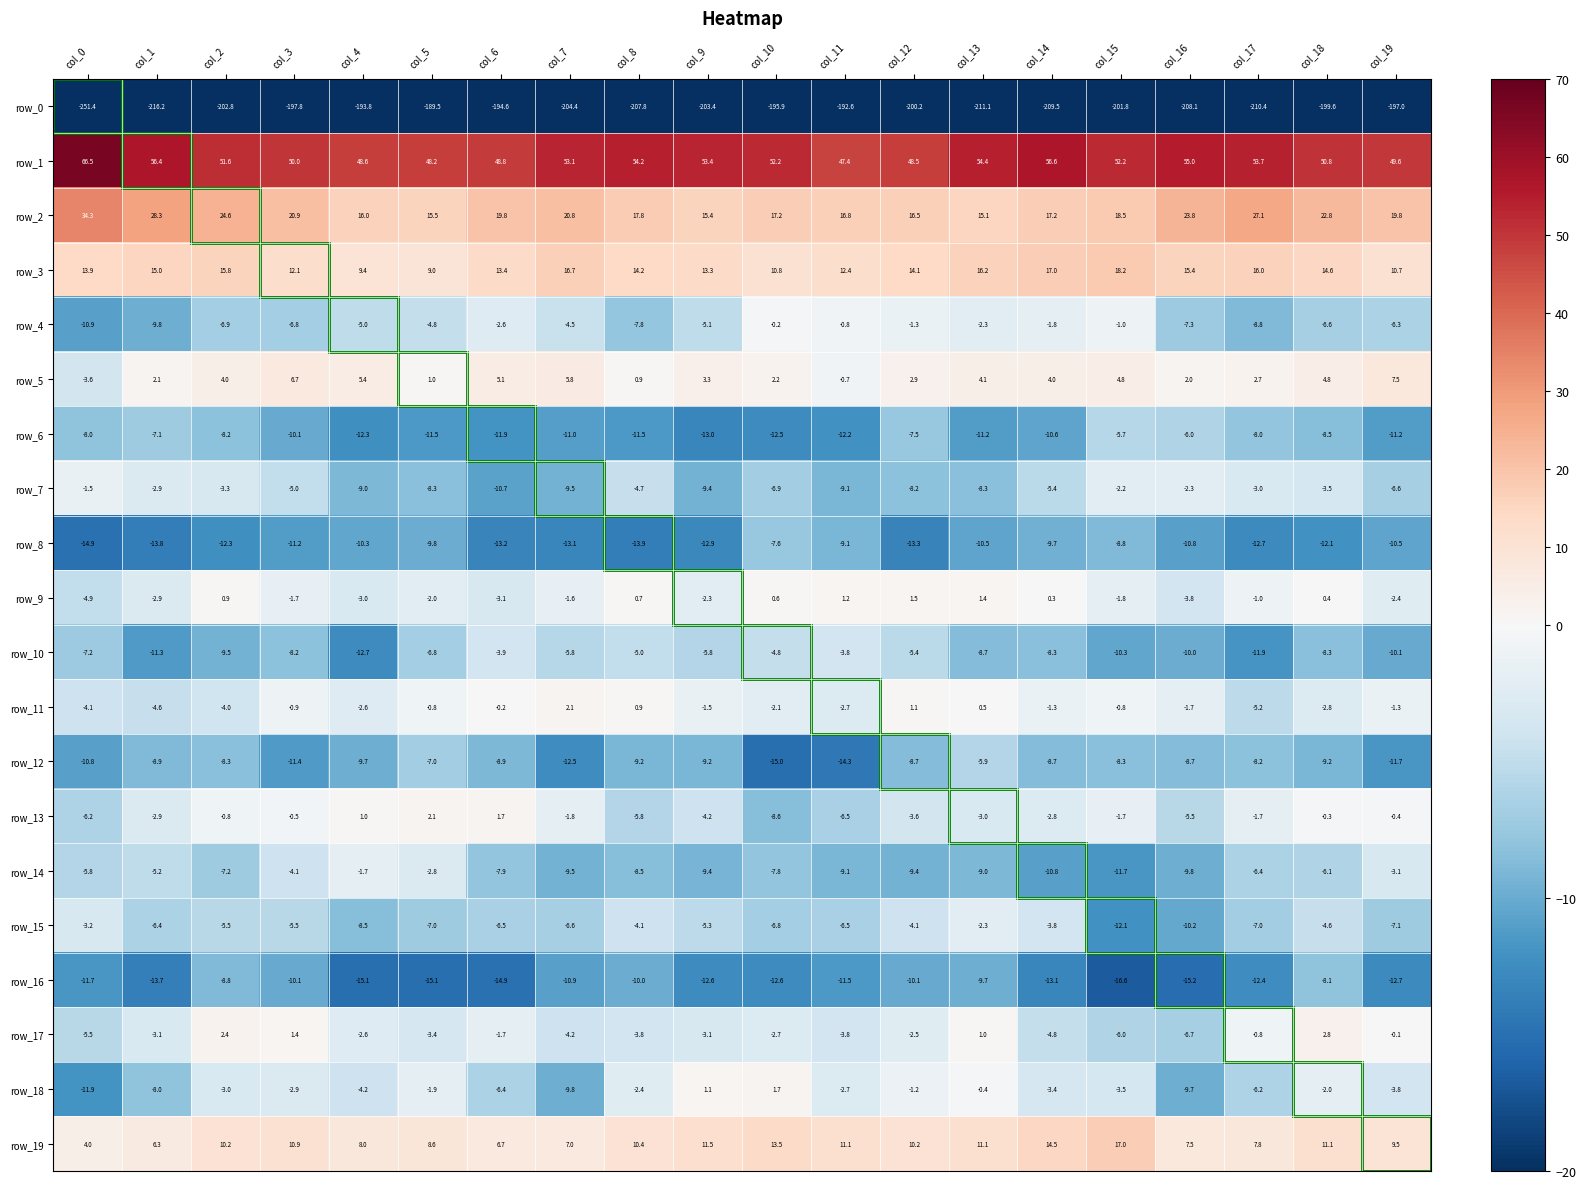

How many distinct data groups are displayed?

20